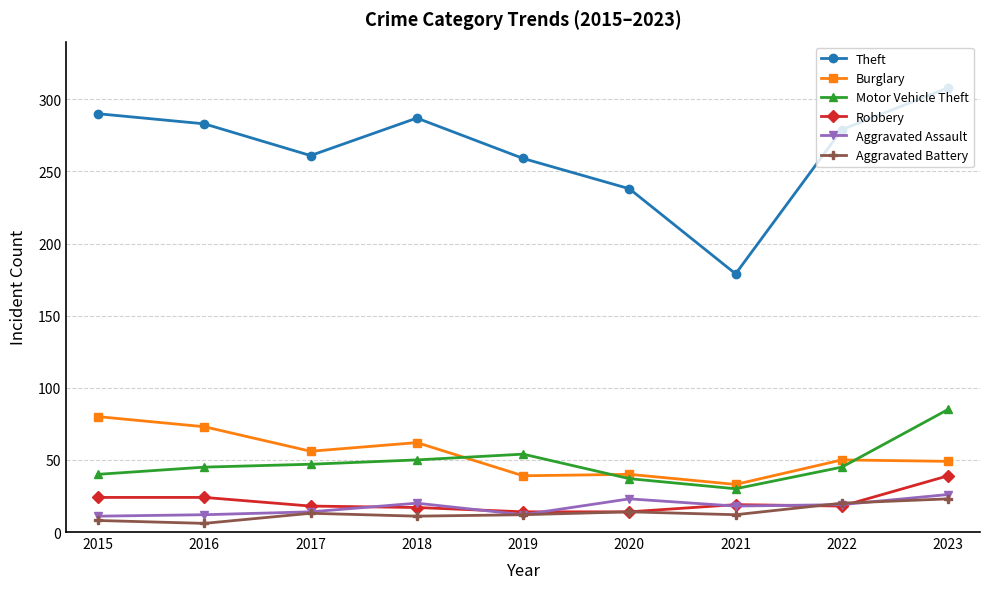

True or false: Theft has more than 2 points higher than both neighbors.

False